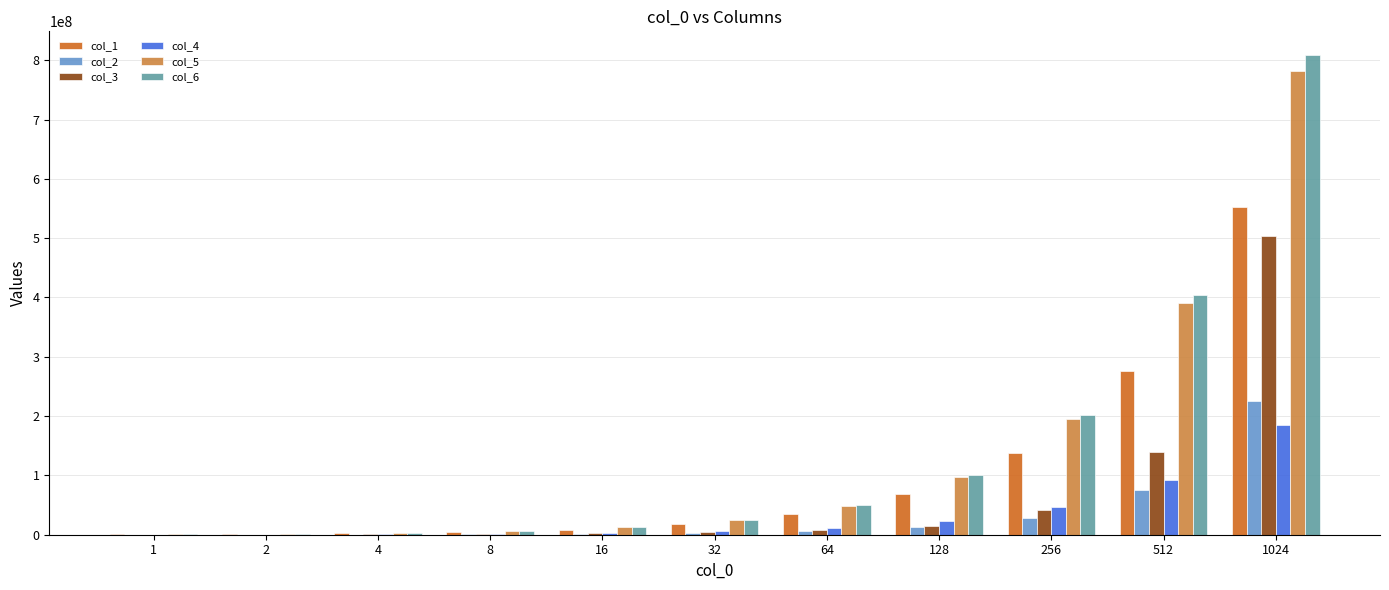

At which category is the sum across all series the highest?

1024